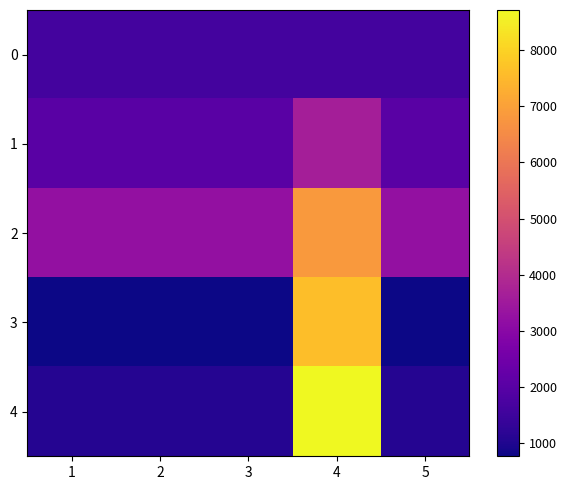

How many distinct data groups are displayed?

5